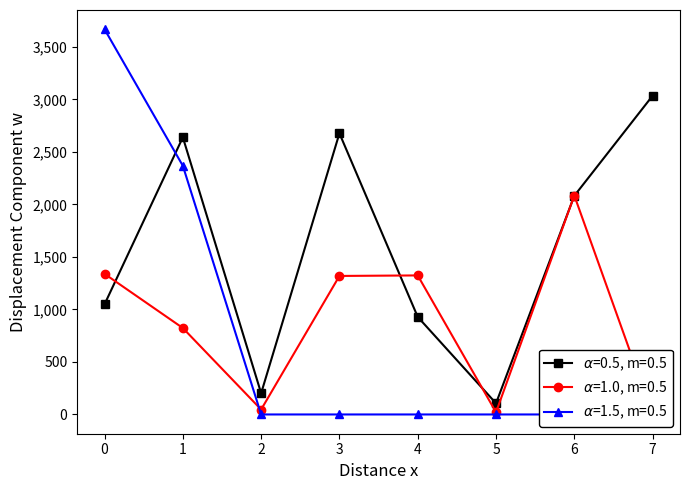

Reading right to left, list all the values displayed in this chart.

Week of Feb 10: 3035	2082	106	929	2677	202	2639	1049
Week of Feb 17: 0	2085	21	1324	1319	47	823	1339
Week of Feb 24: 0	0	0	0	0	0	2368	3668